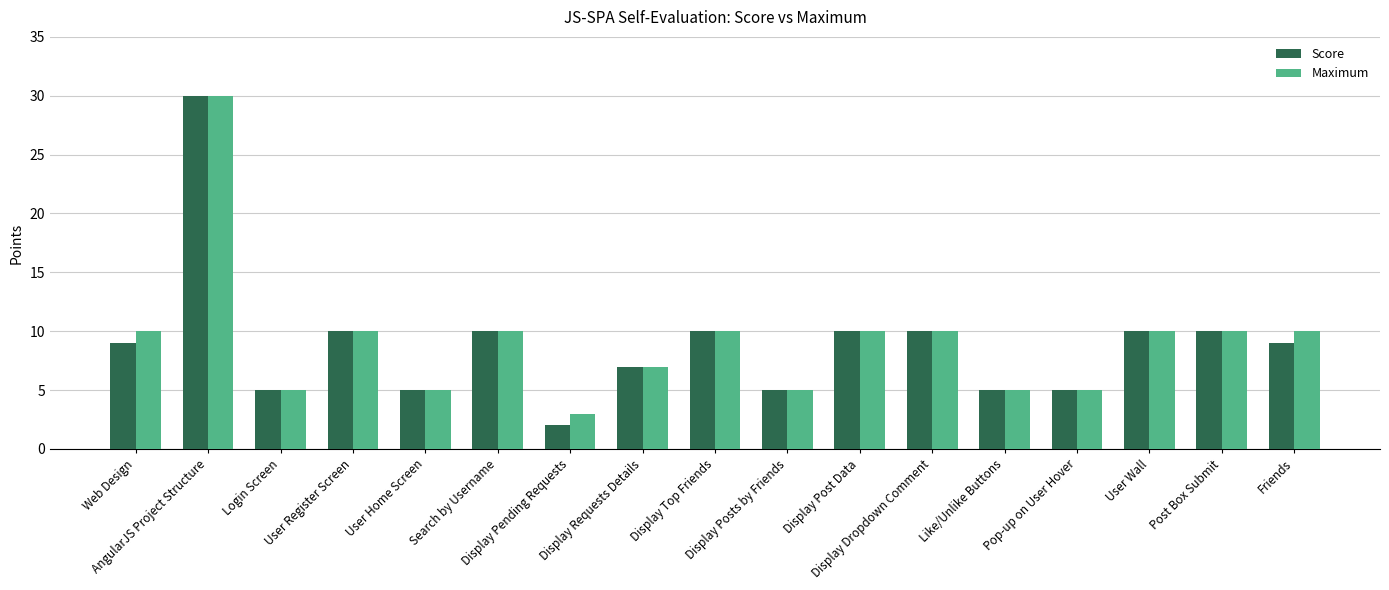

What is the minimum value shown in the chart?

2